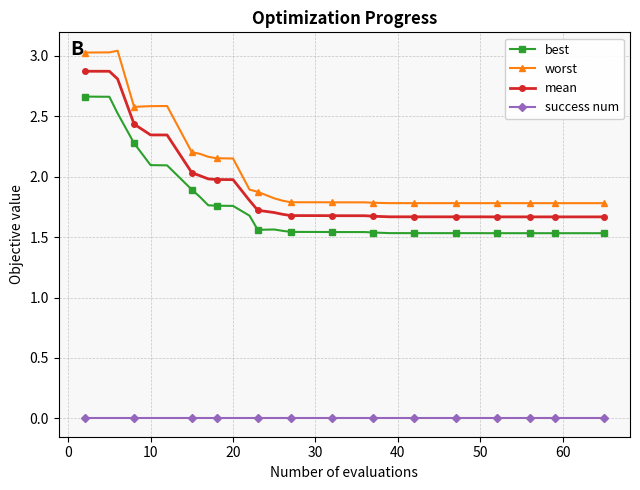

Which series has the largest range (max minus min)?

worst